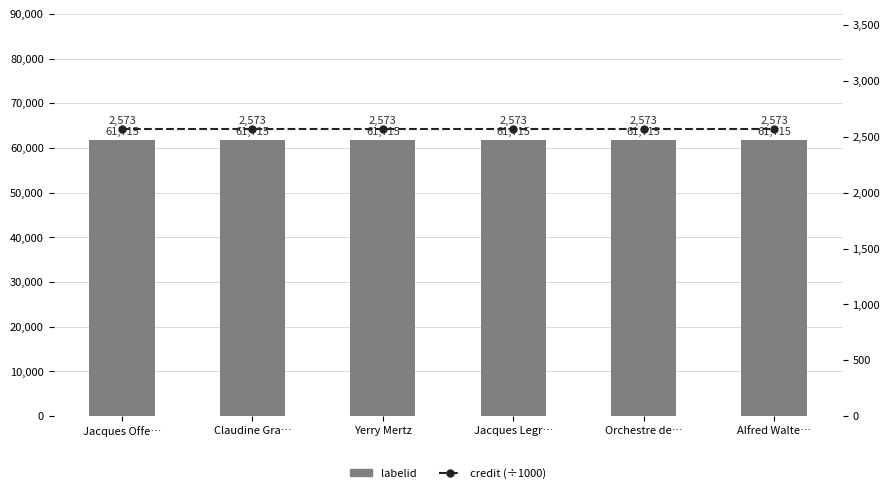

What is the label of the 5th bar from the right?

Claudine Gra…